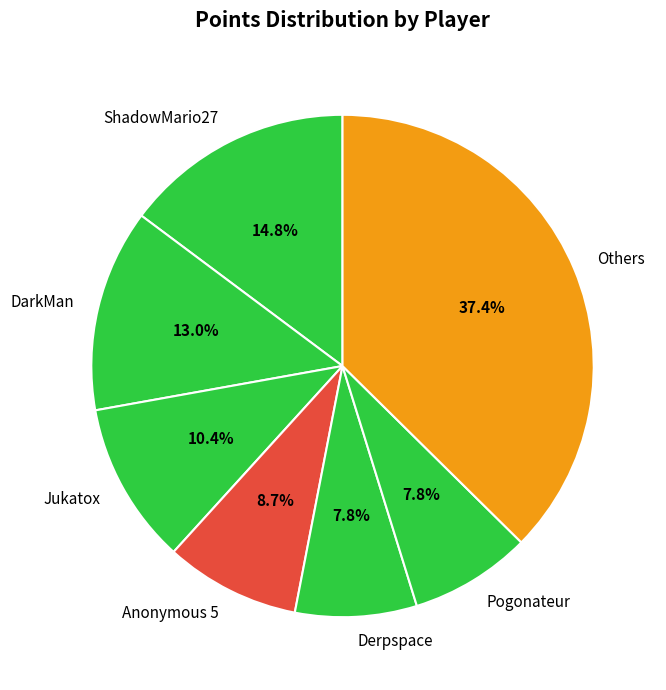

Combined, what portion of the pie is Jukatox and Anonymous 5?

19.1%